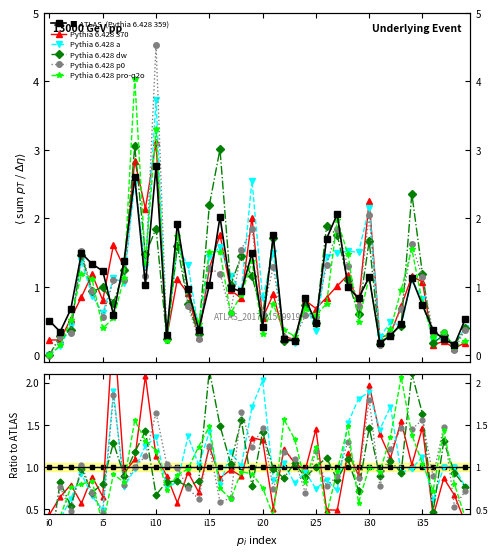

At which category does the chart reach its minimum across all series?

i0